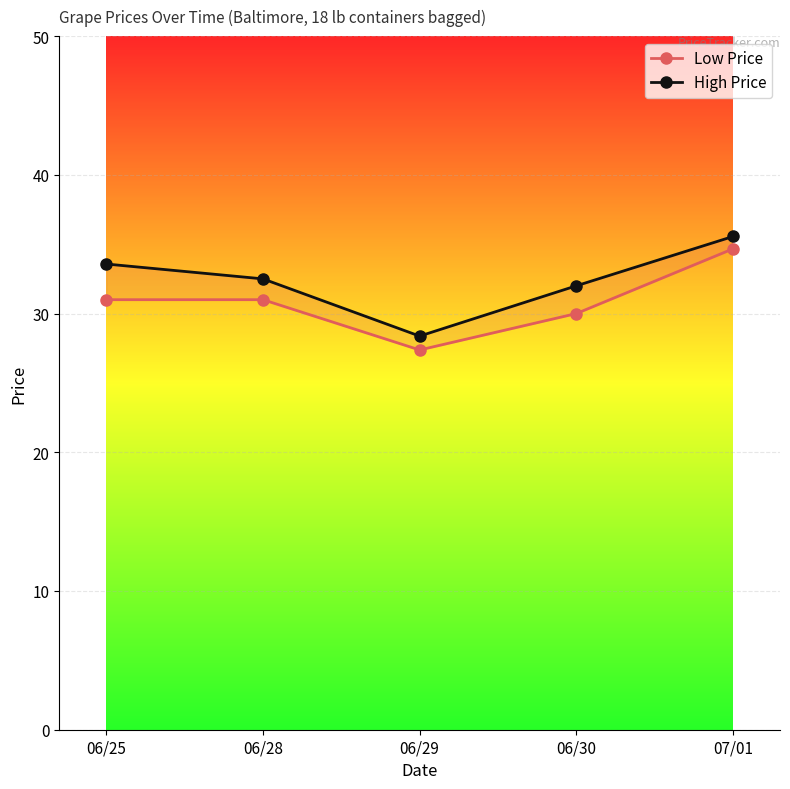

What is the spread (max minus min) of values at 06/25?

2.6